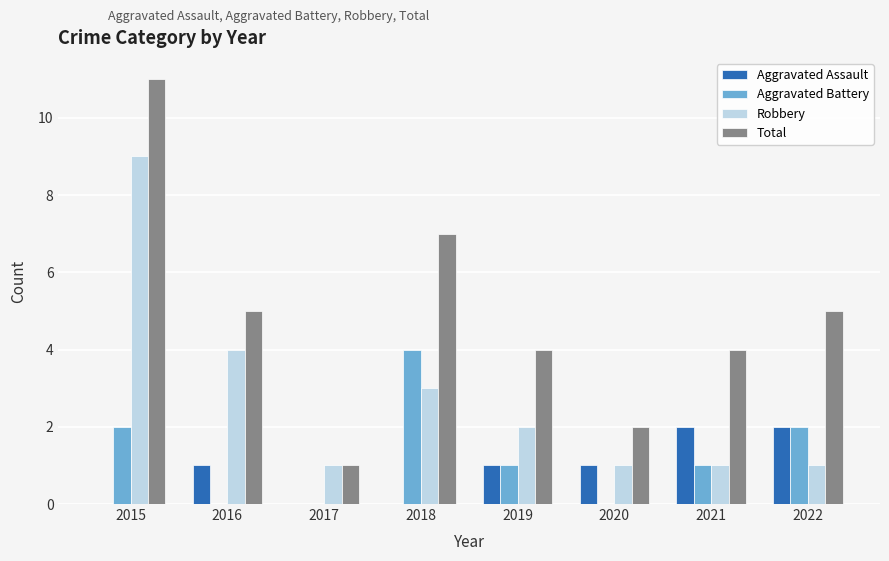

Which series has the widest spread of values?

Total